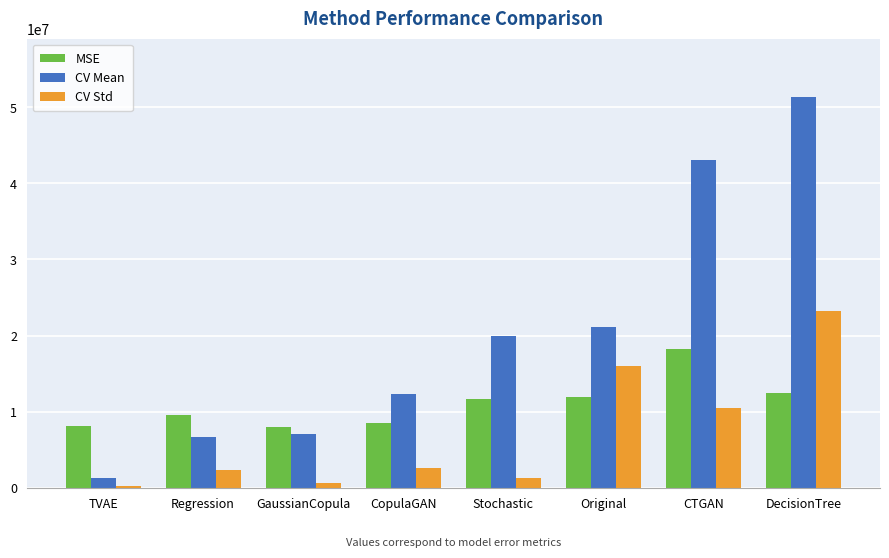

Which series has the largest total across all categories?

CV Mean